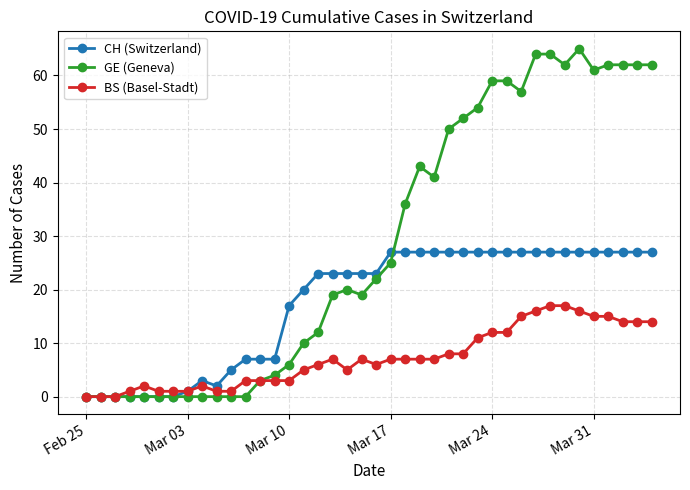

True or false: BS (Basel-Stadt) has more than 2 points higher than both neighbors.

True